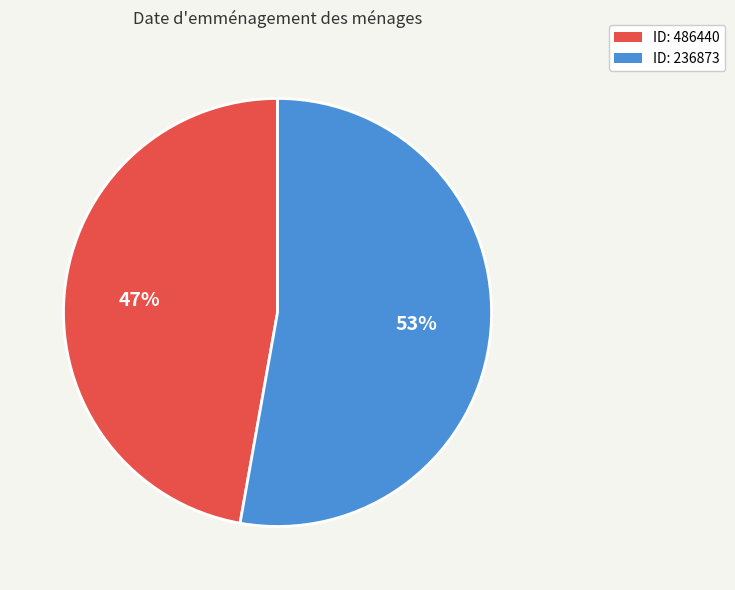

Which slice is the largest?

ID: 236873